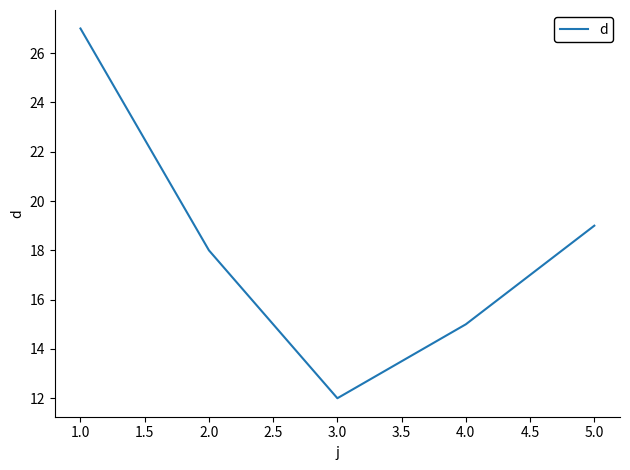

Where is the first local minimum?

3.0